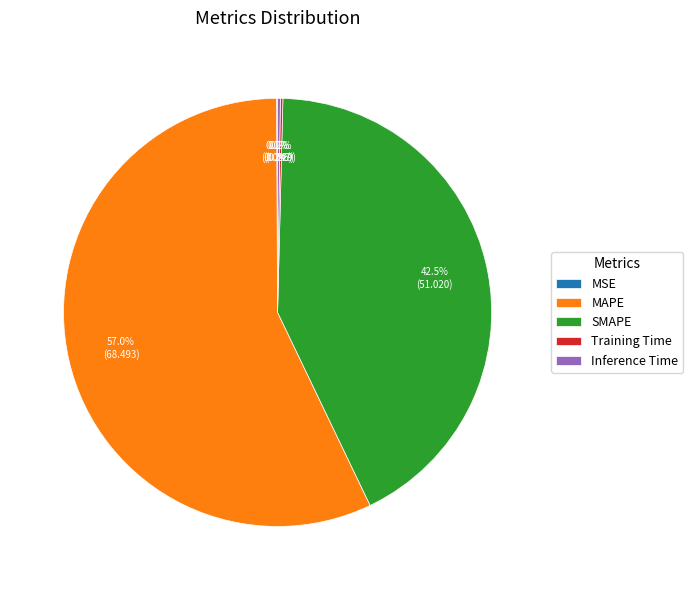

Is it true that MAPE is 51% of the pie?

False